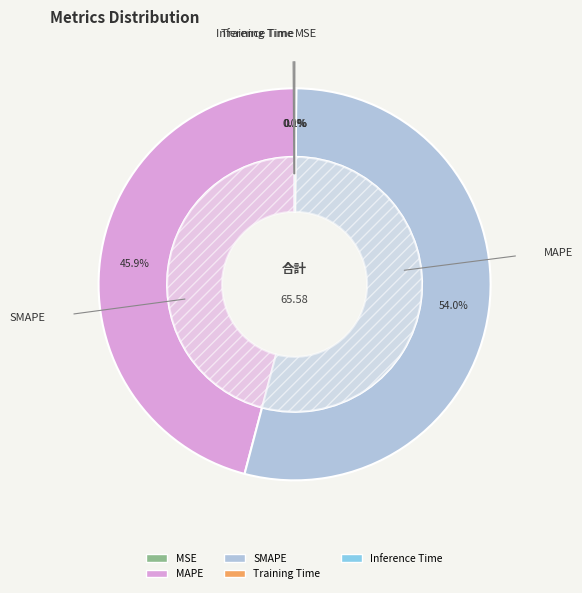

Rank the categories by value from highest to lowest.

SMAPE, MAPE, Inference Time, Training Time, MSE